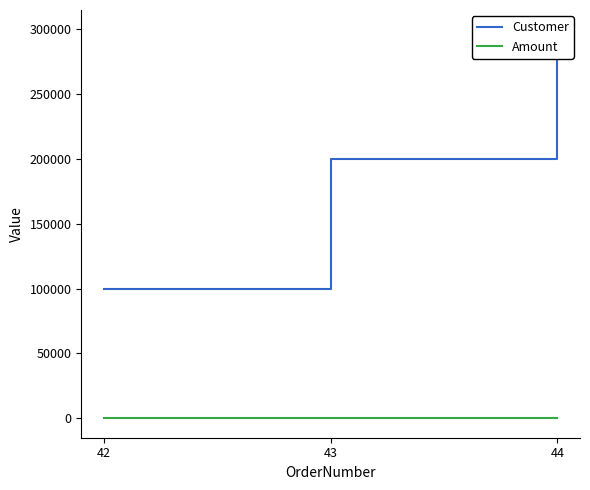

What is the value of the Customer point at the 3rd from the left?

300003